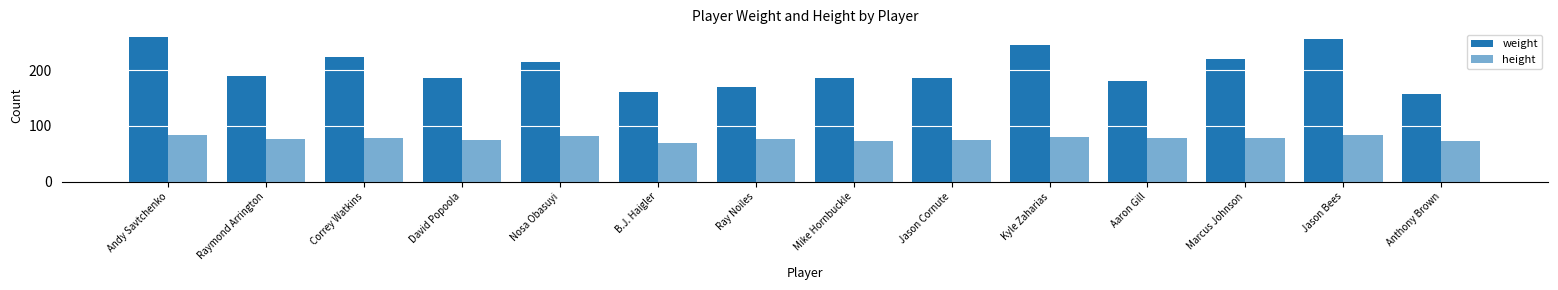

What value does the height series have at Jason Cornute?

74